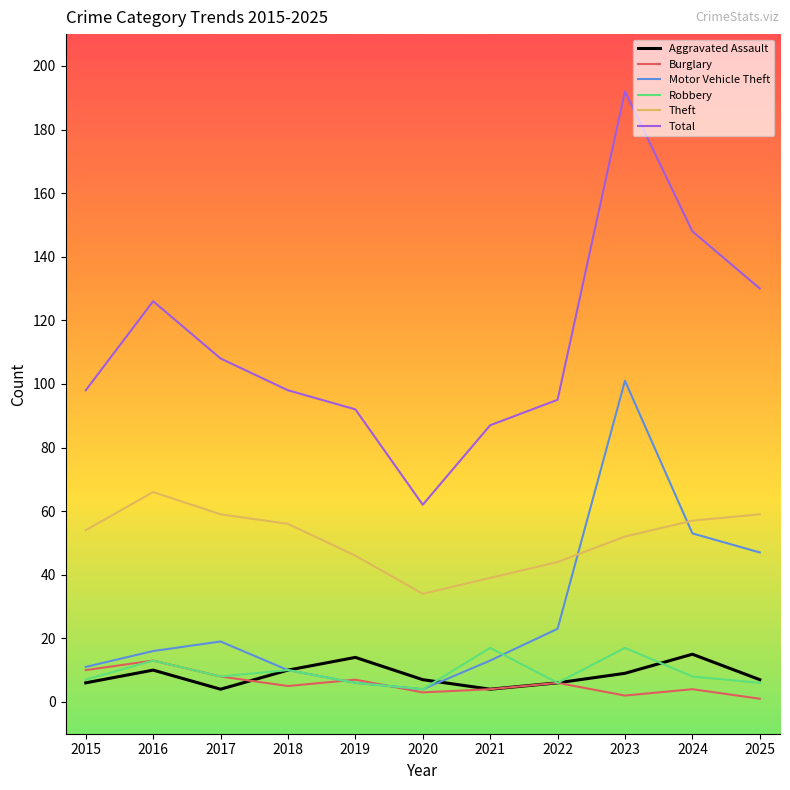

The value of Aggravated Assault at 2022 is 6. True or false?

True